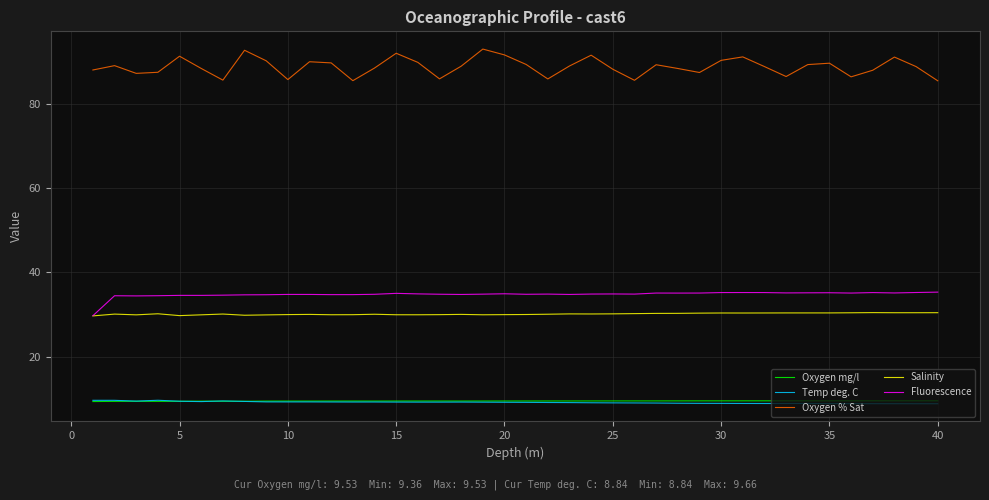

What is the smallest value displayed?

8.8